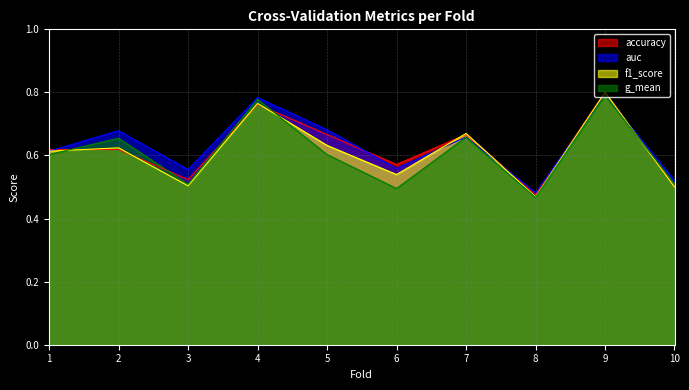

What is the value of the auc point at the 3rd from the left?

0.6